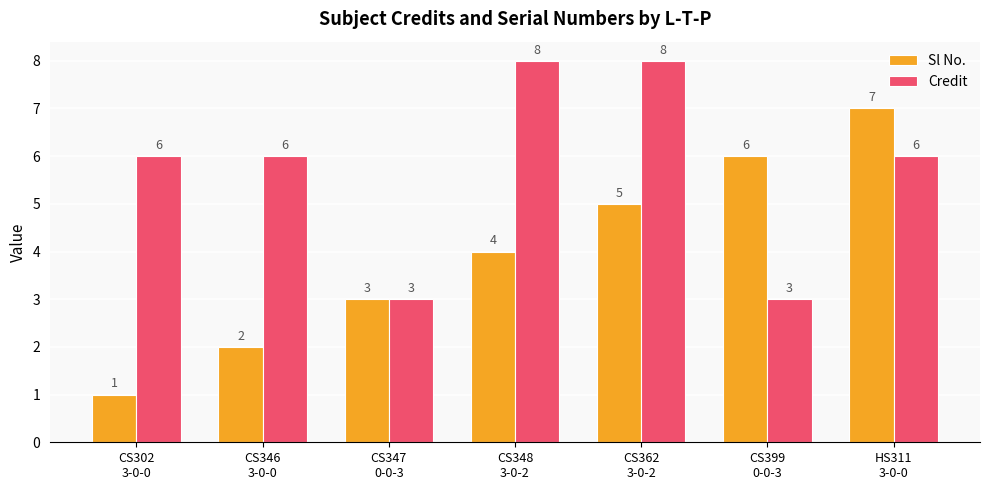

What is the sum of all Sl No. values?

28